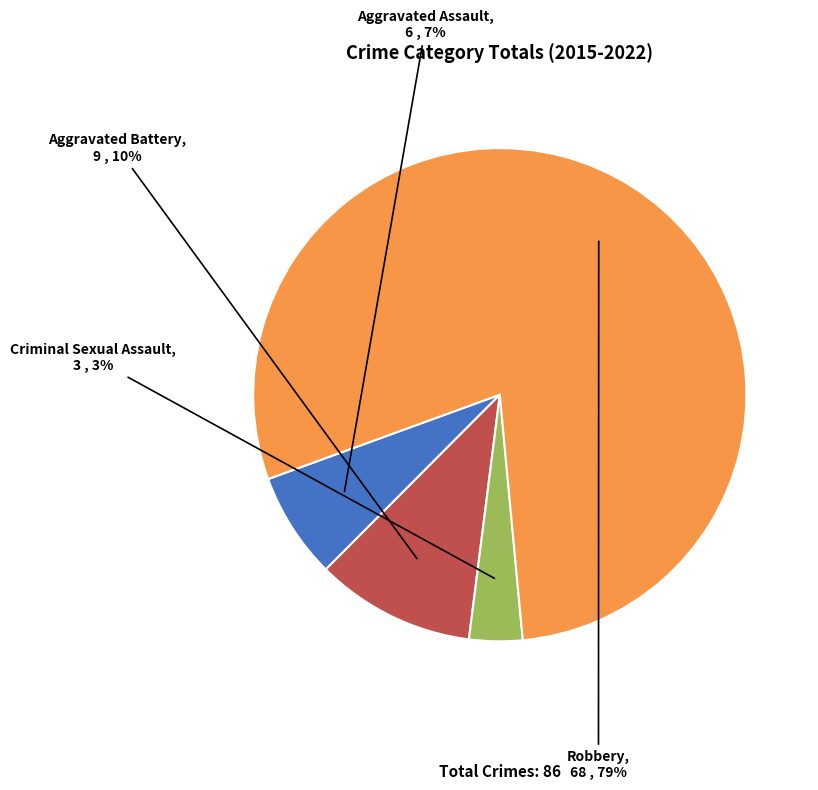

Rank the categories by value from highest to lowest.

Robbery, Aggravated Battery, Aggravated Assault, Criminal Sexual Assault